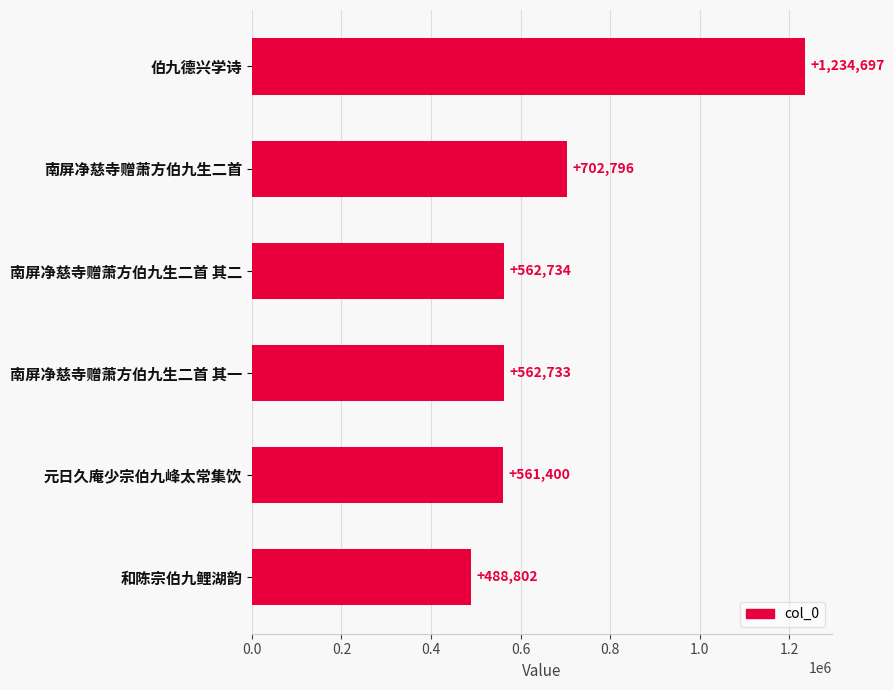

How many values are below 562734?

3